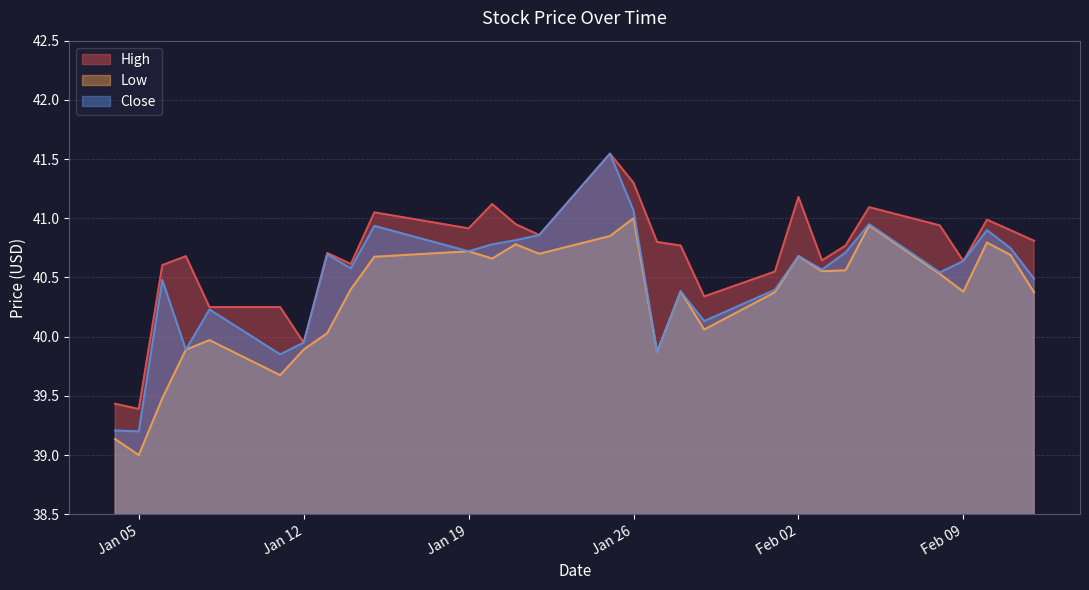

Which series has the largest total across all categories?

High